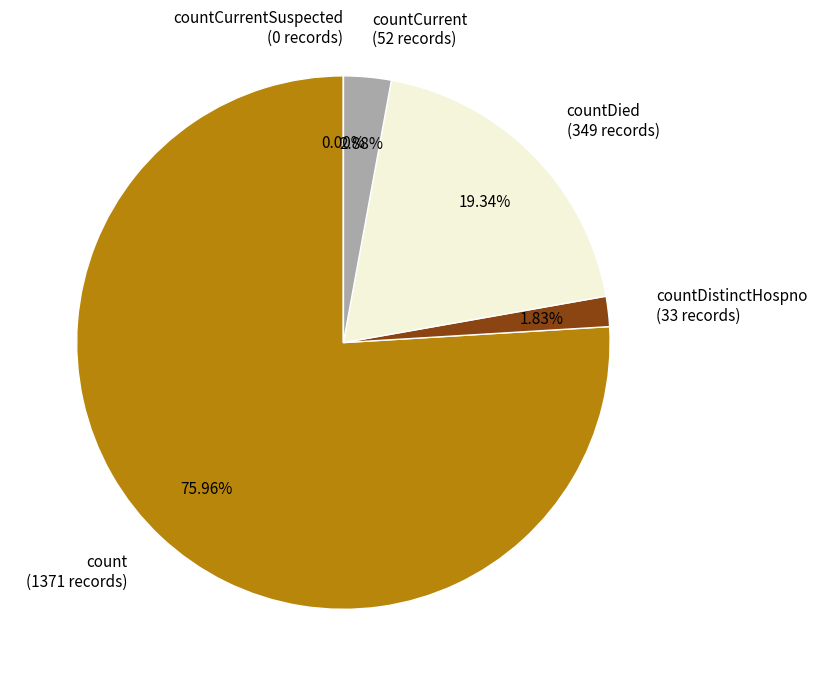

What is the change in value from count to countDistinctHospno?

-1338